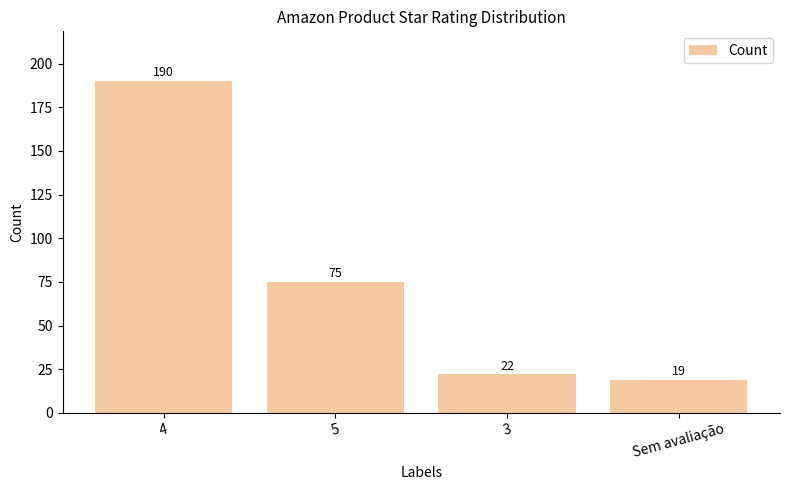

What is the ratio of the value at 4 to the value at 3?

8.6